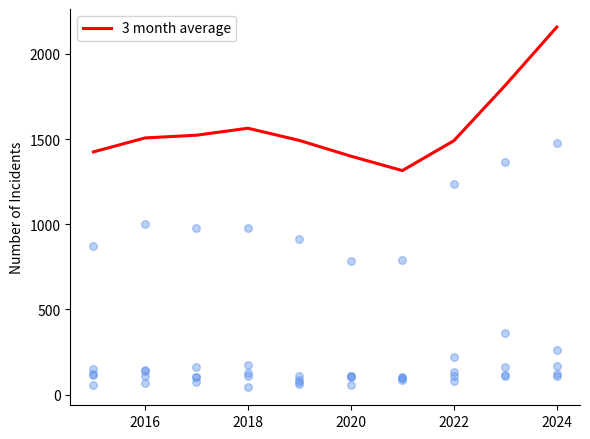

The value of 3 month average at 2022 is 2175.3. True or false?

False